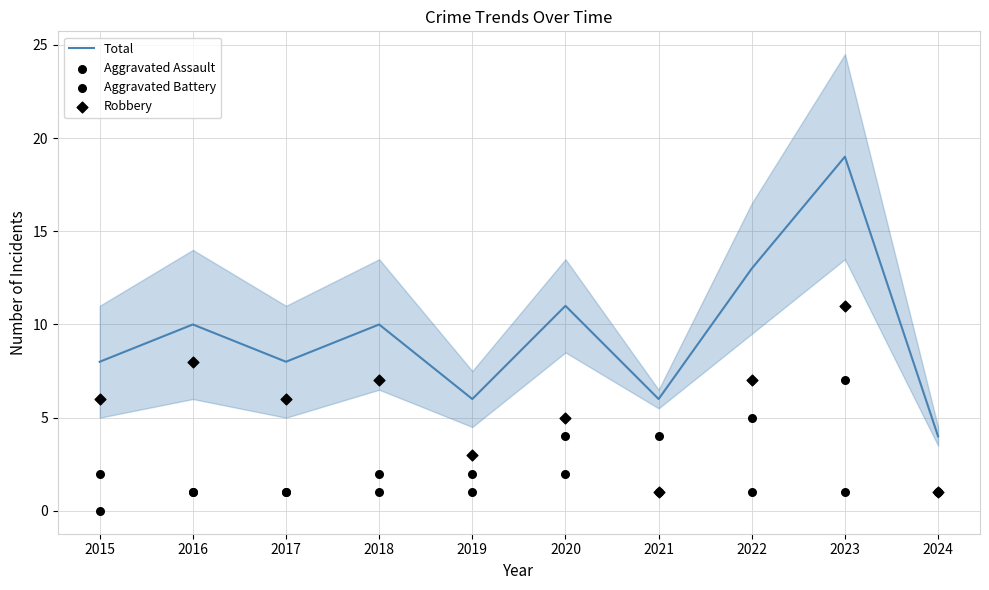

What is the total value across all series at 2024?

7